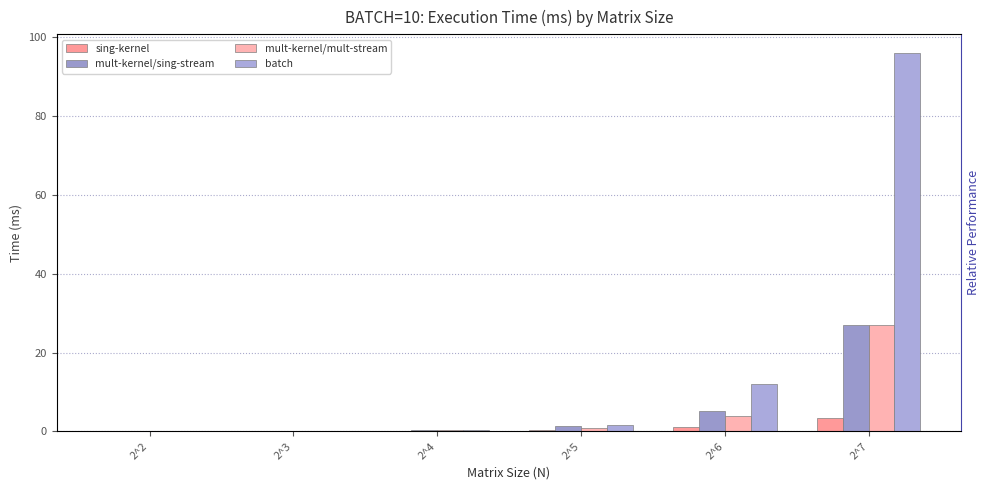

How many groups of bars are there?

6